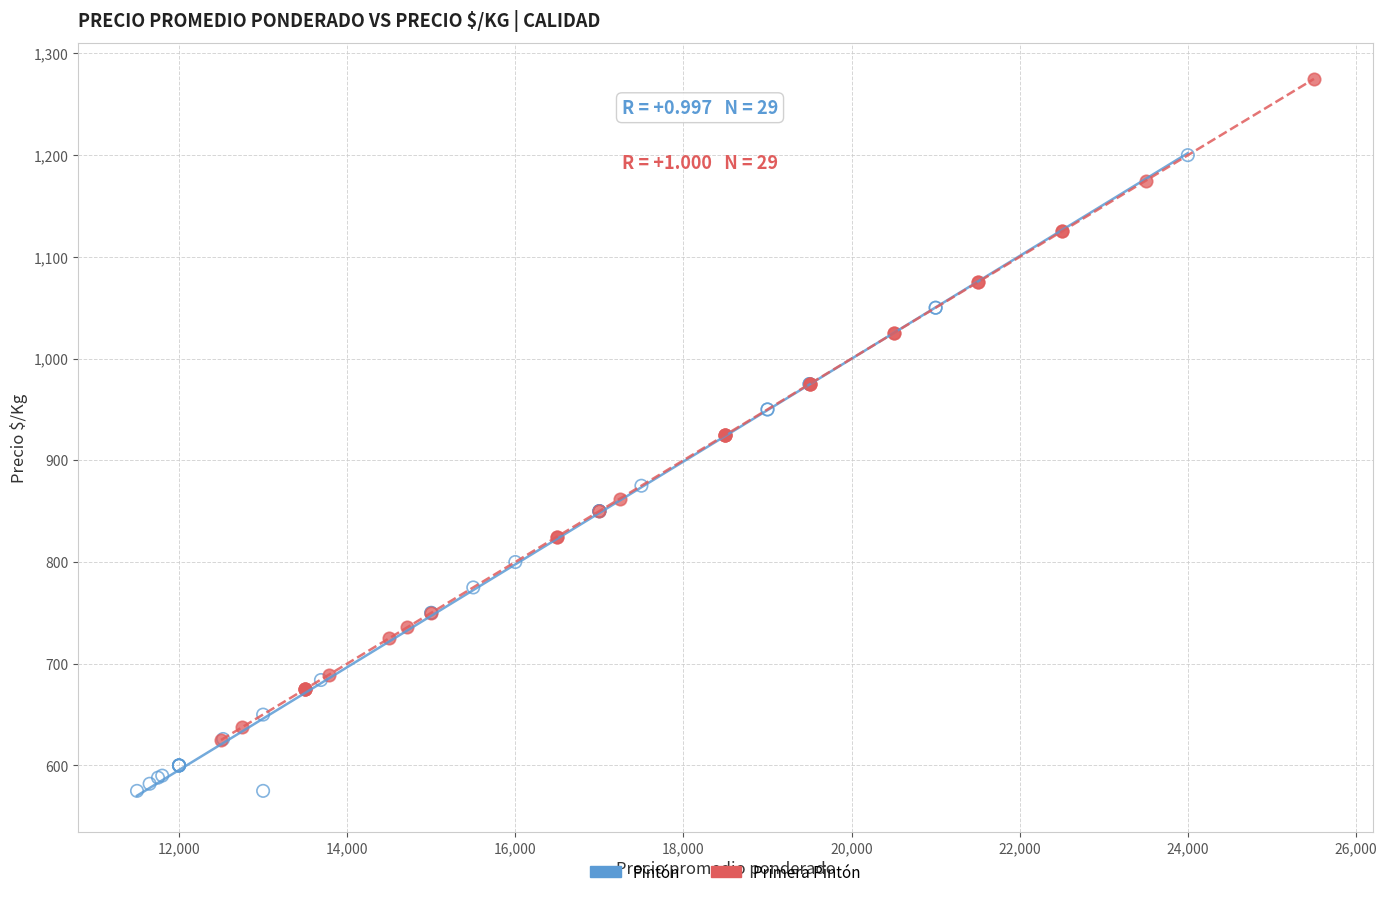

Which series has the widest spread of Y values?

Primera Pintón